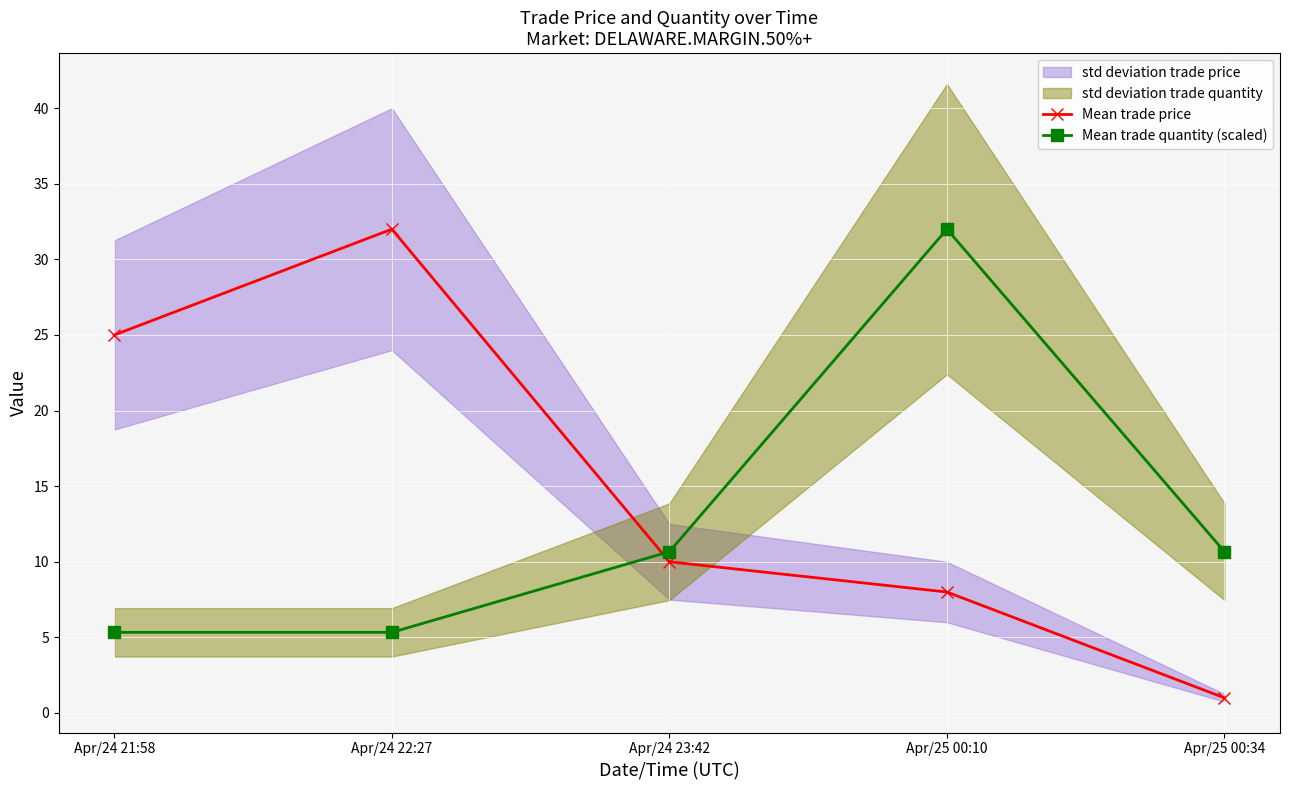

Does the chart display data point markers on the line(s)?

Yes